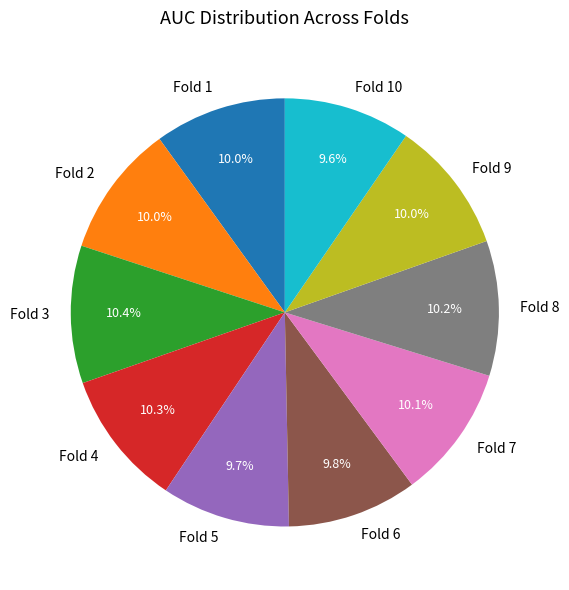

True or false: Fold 6 accounts for 17% of the total.

False